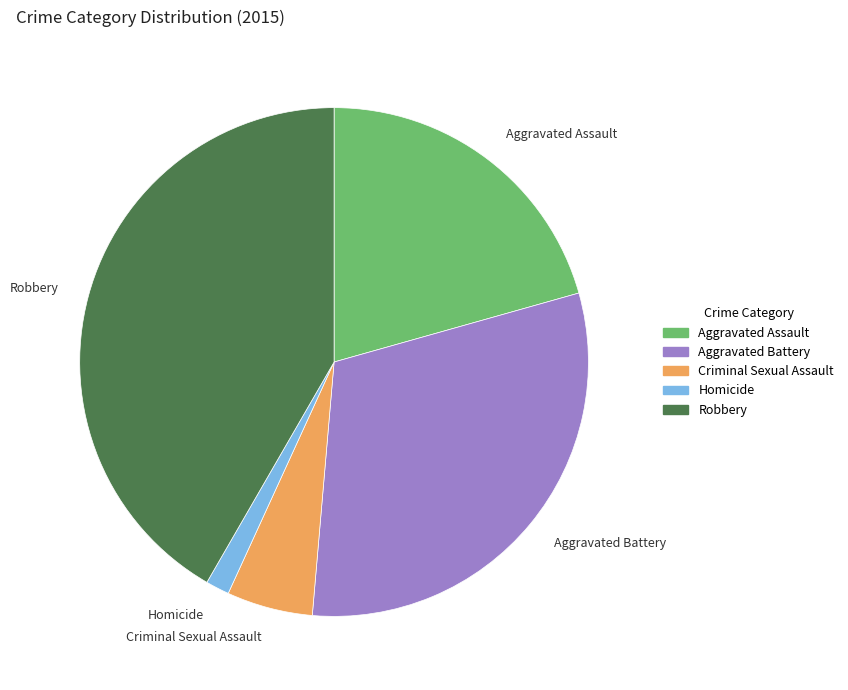

Is there a majority slice in this chart?

No